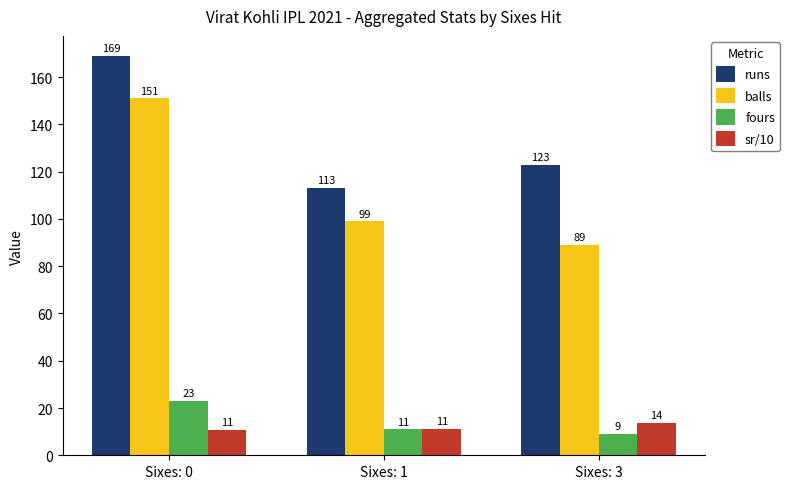

What is the average value of the sr/10 series?

11.9